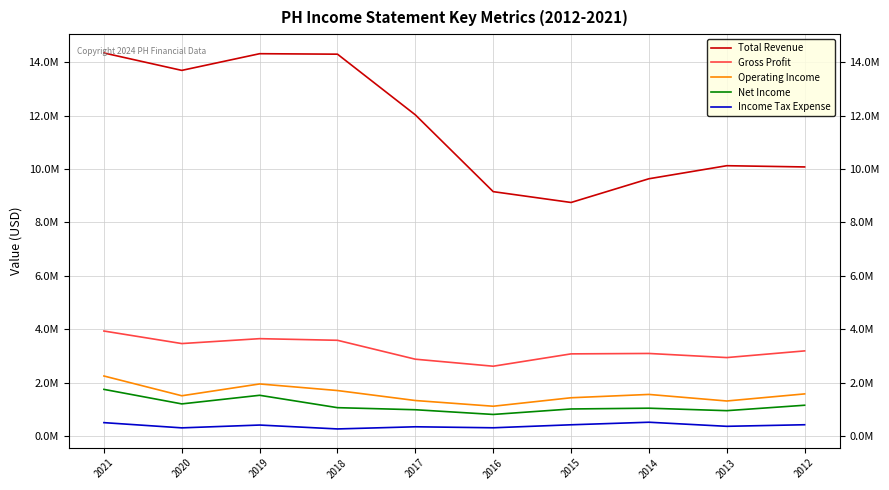

What is the average value of the Gross Profit series?

3240630